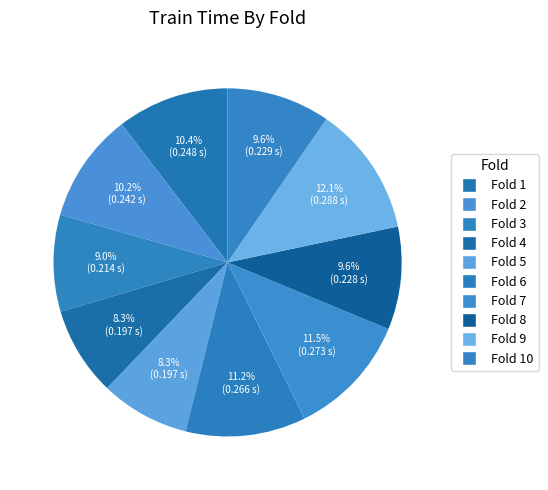

How many slices are in this pie chart?

10